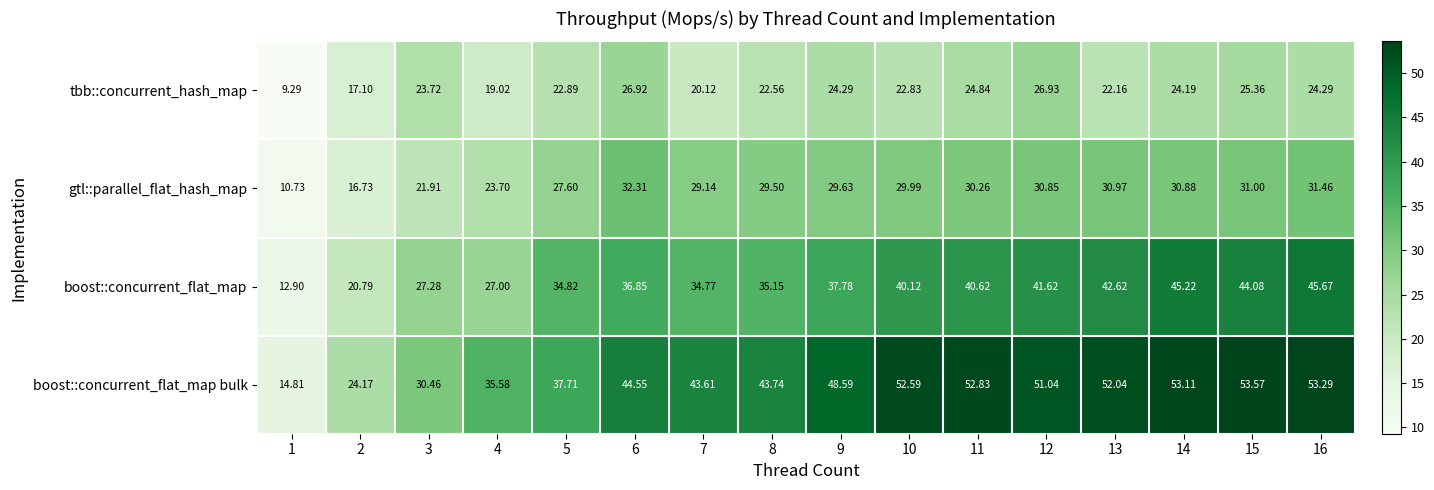

Which series has the largest range (max minus min)?

boost::concurrent_flat_map bulk